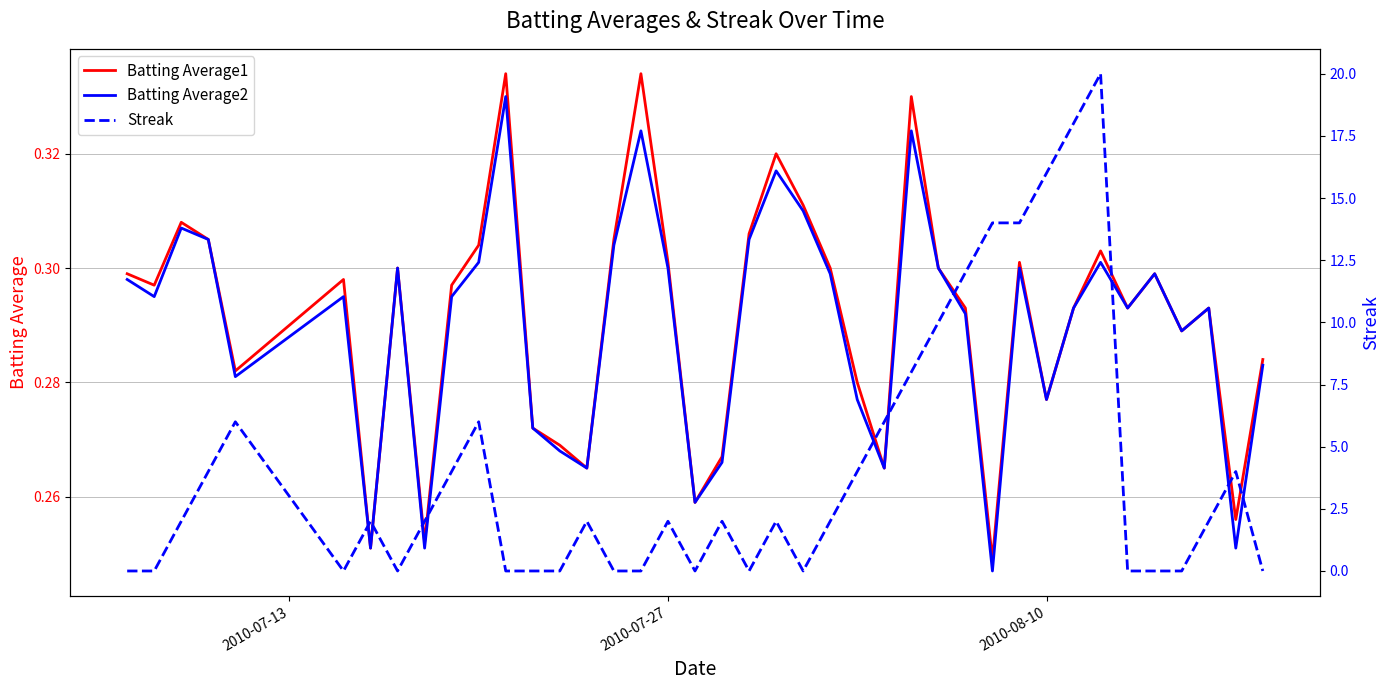

What is the maximum value for Batting Average2?

0.3